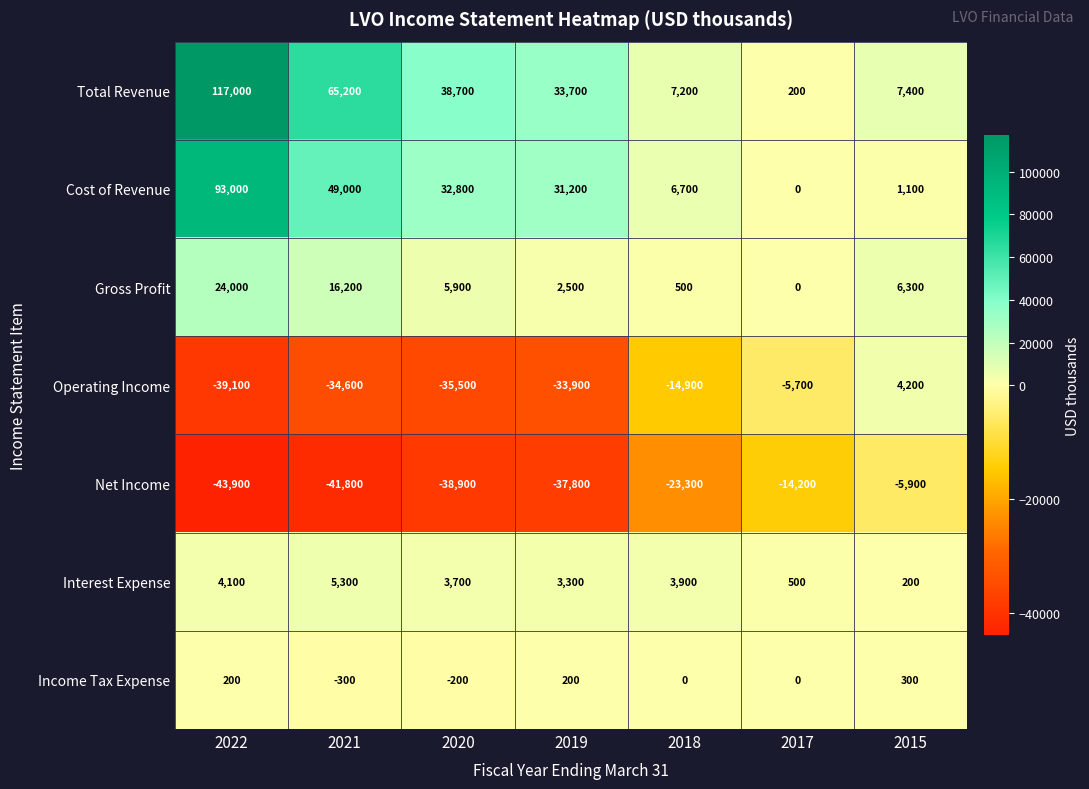

What is the average value of the Net Income series?

-29400